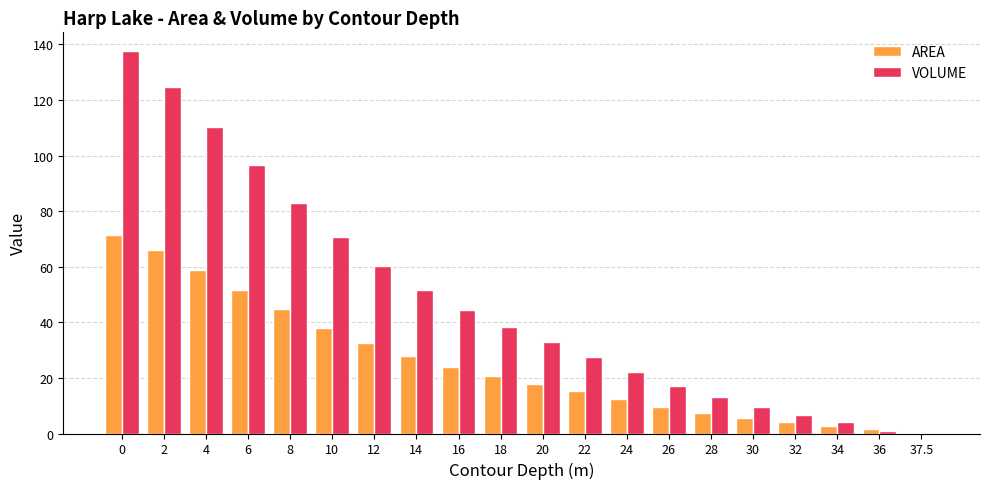

Which series changed the most between 18 and 28?

VOLUME